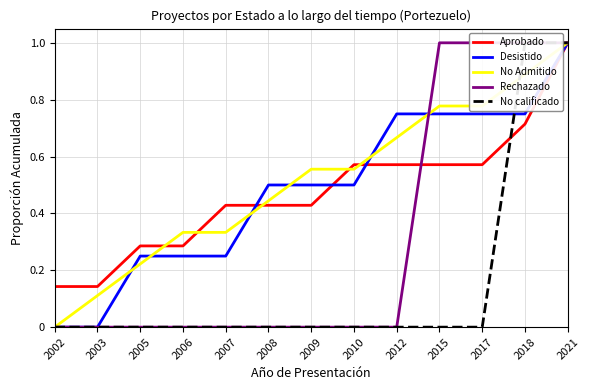

How many No Admitido values are between 0 and 1?

13